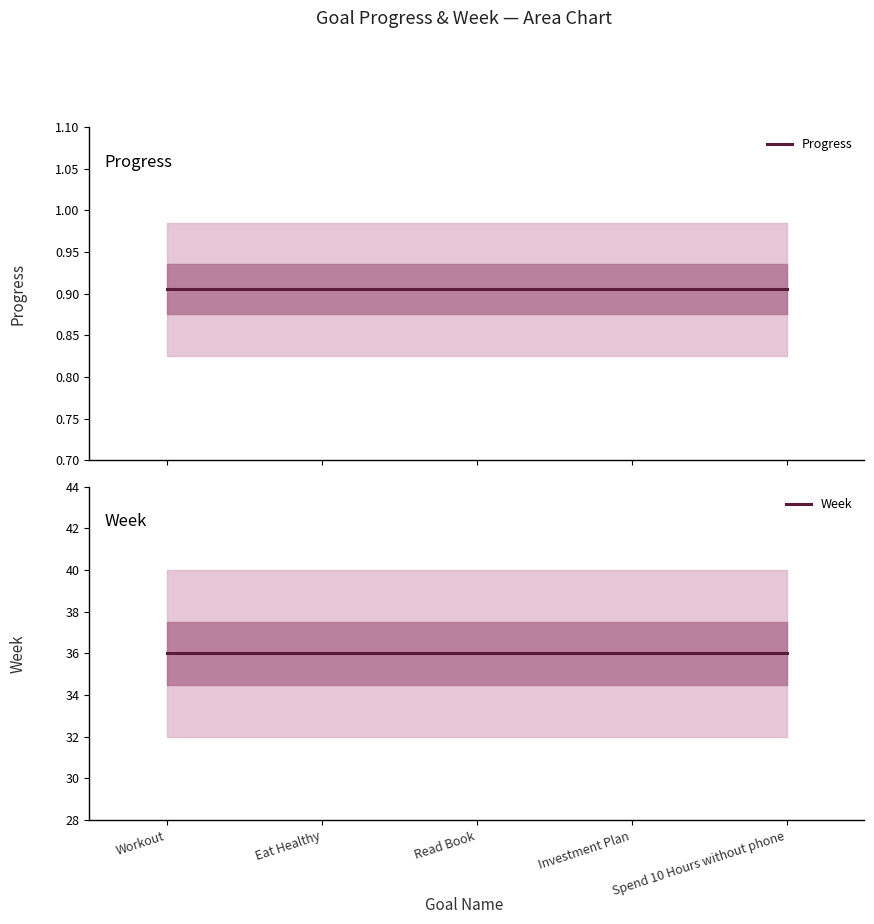

Which label corresponds to the largest value in the chart?

Workout